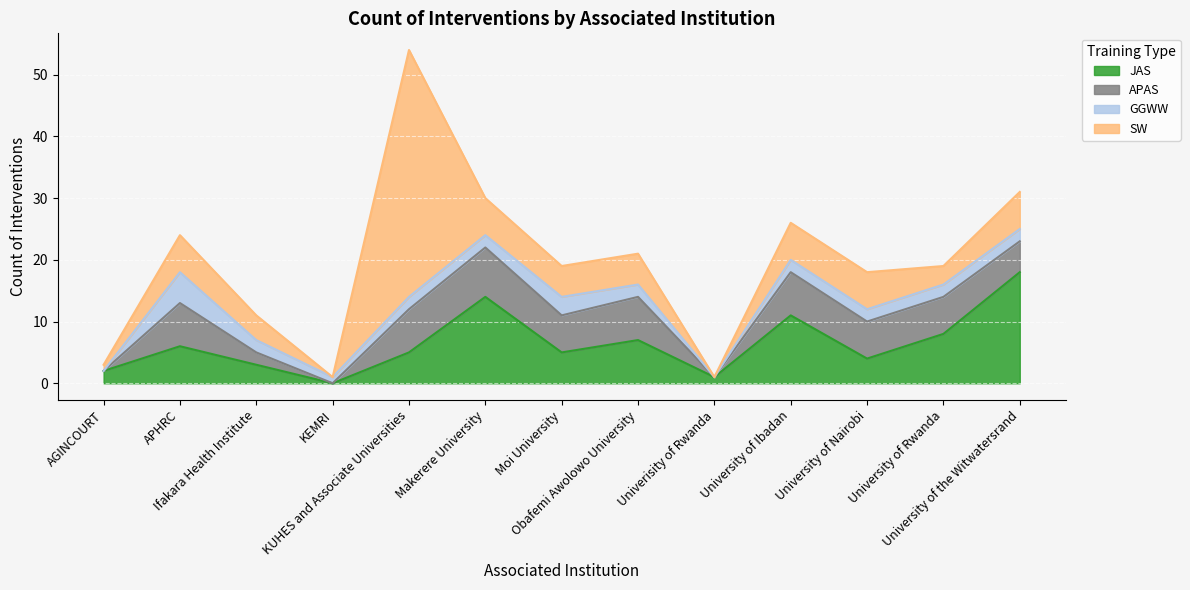

What is the greatest value displayed?

40